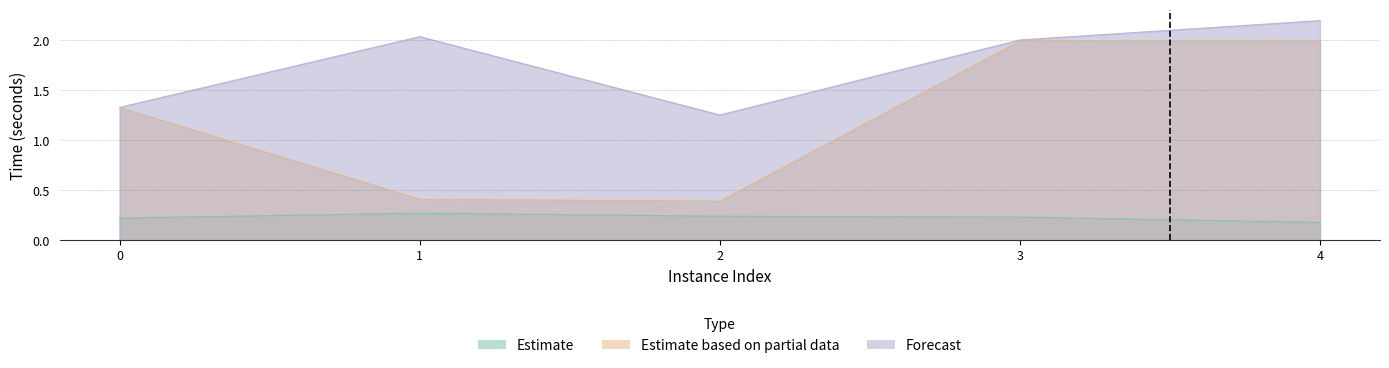

Does the chart have visible grid lines?

Yes